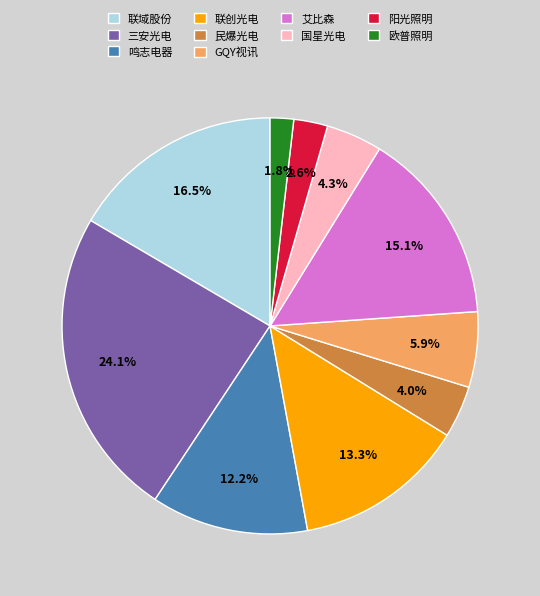

Which category has the biggest portion of the pie?

三安光电